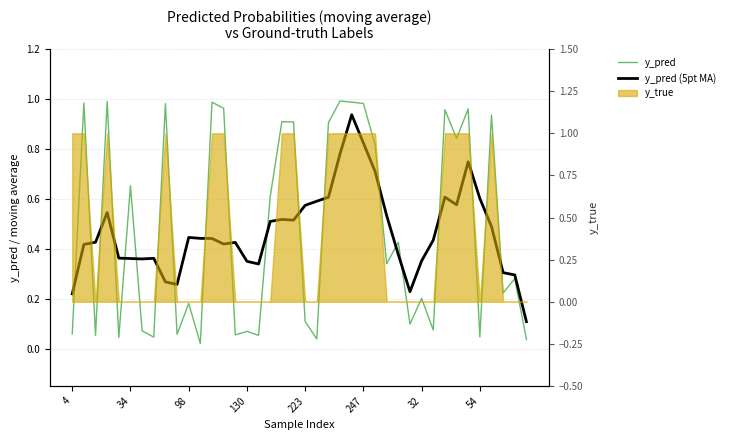

What is the sum of the y_pred (5pt MA) values at 14 and 36?

0.9